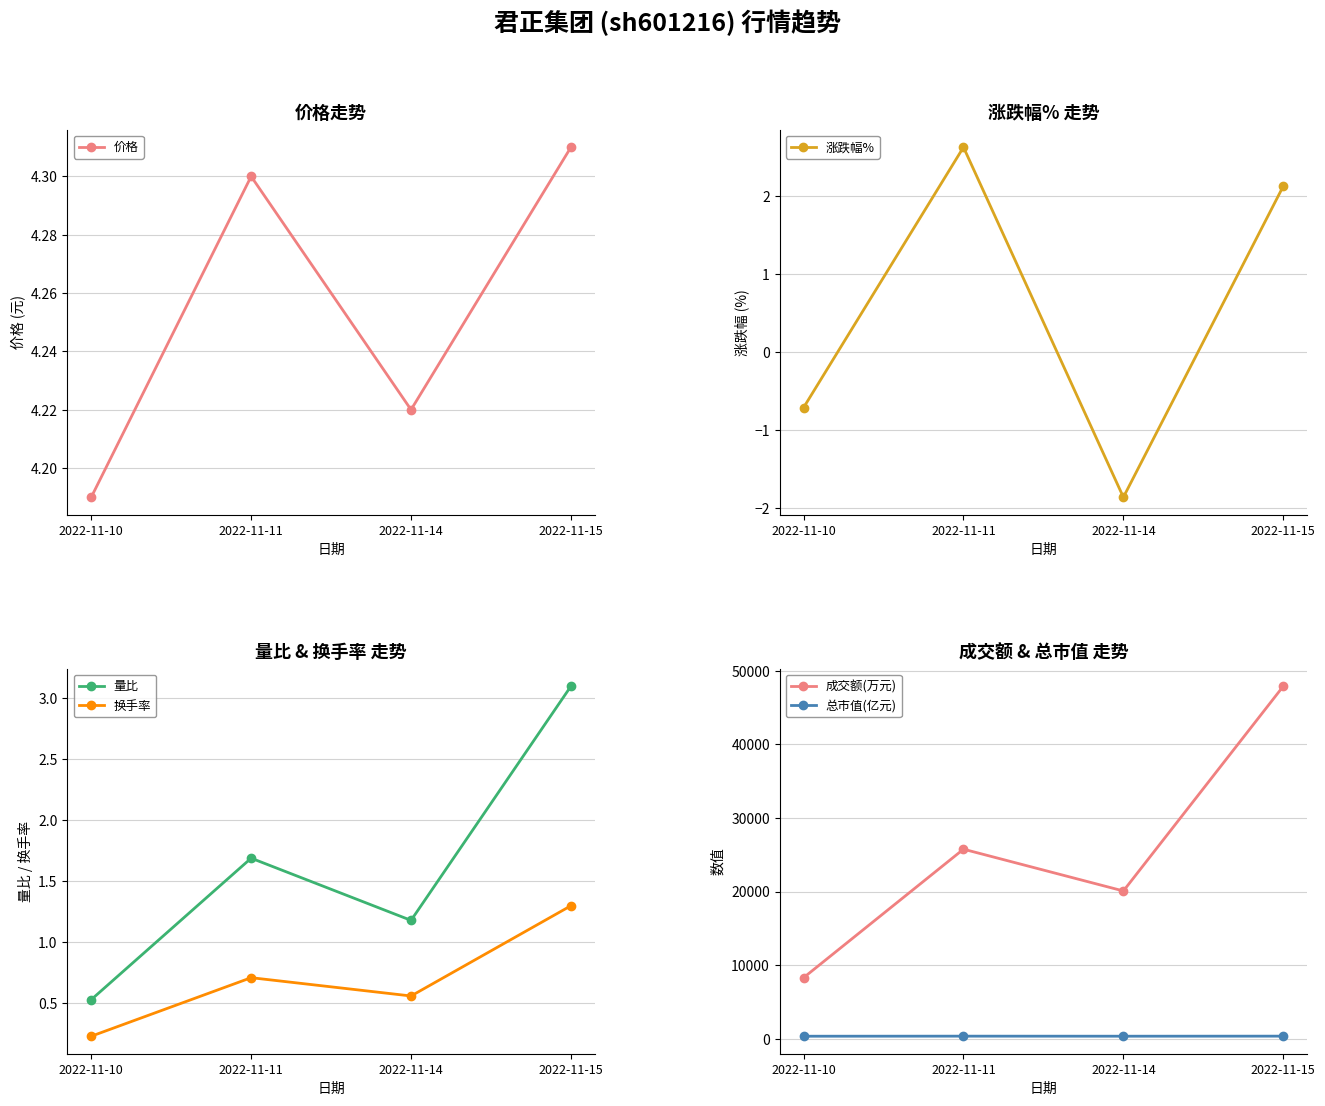

How many data points in 总市值(亿元) are above 362?

2